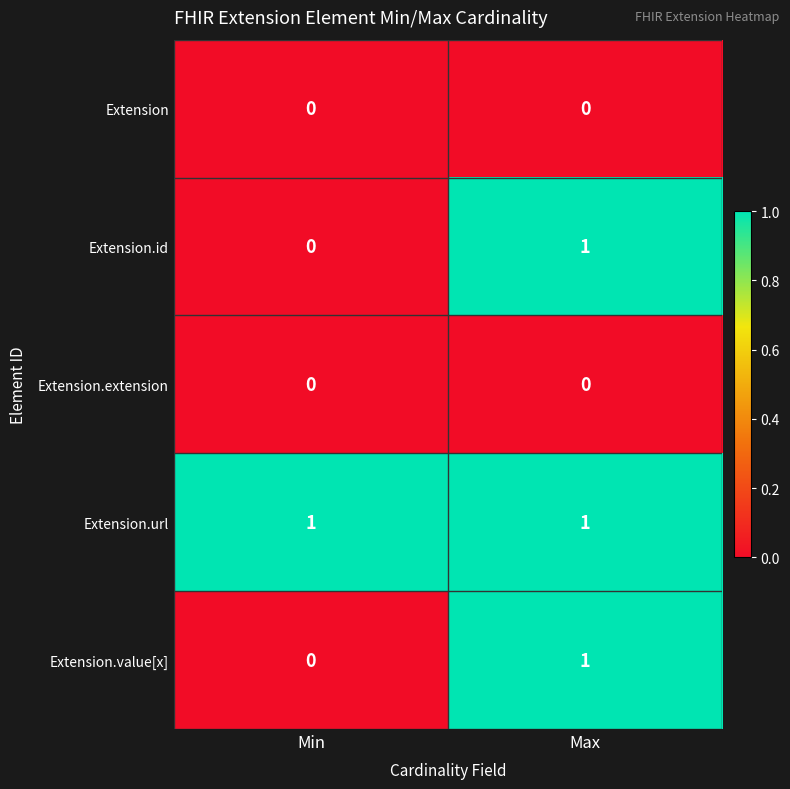

Reading left to right, list all the values displayed in this chart.

Extension: 0	0
Extension.id: 0	1
Extension.extension: 0	0
Extension.url: 1	1
Extension.value[x]: 0	1